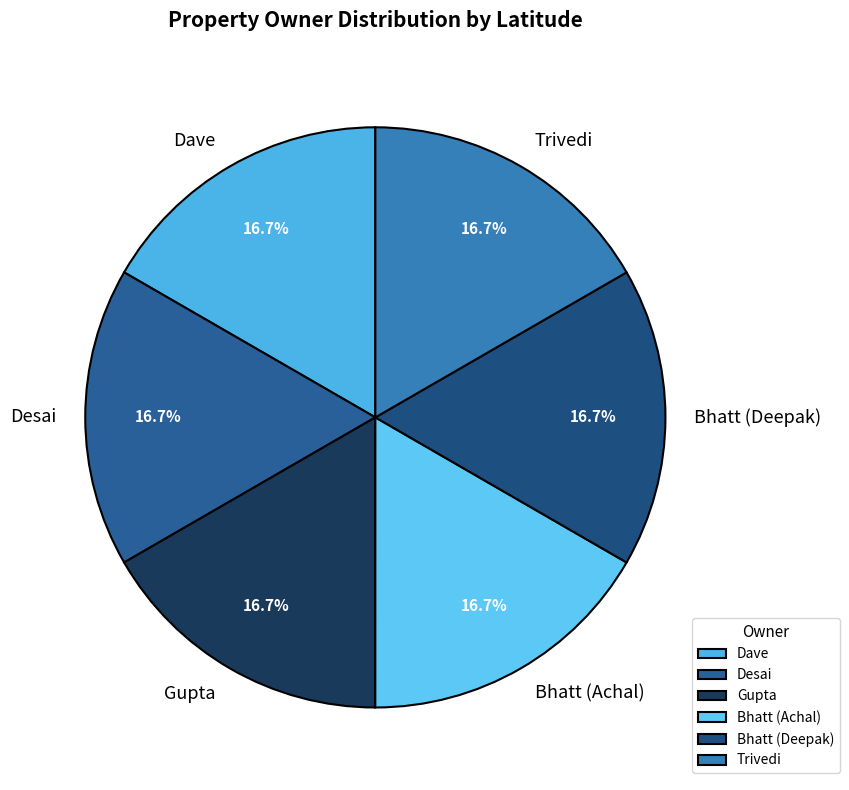

Is there a majority slice in this chart?

No